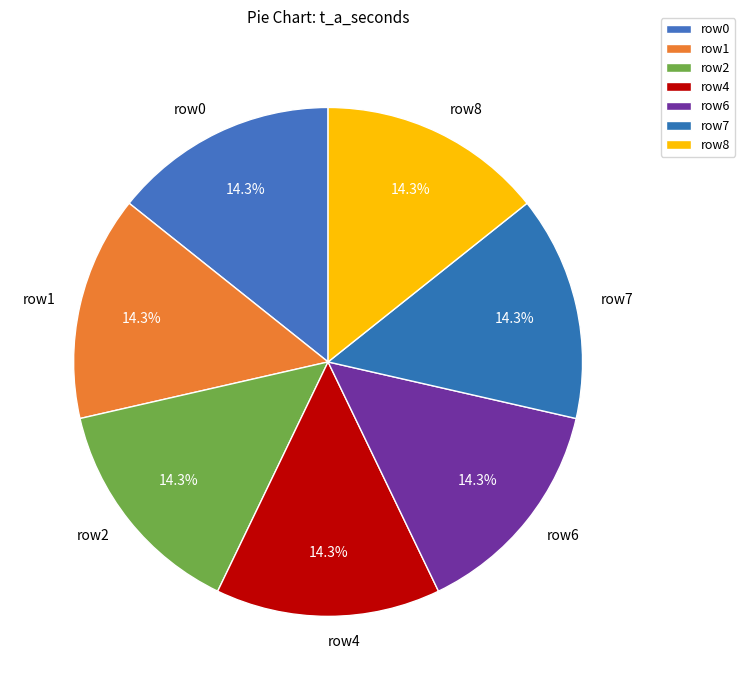

To the nearest percent, what is the average slice percentage?

14%